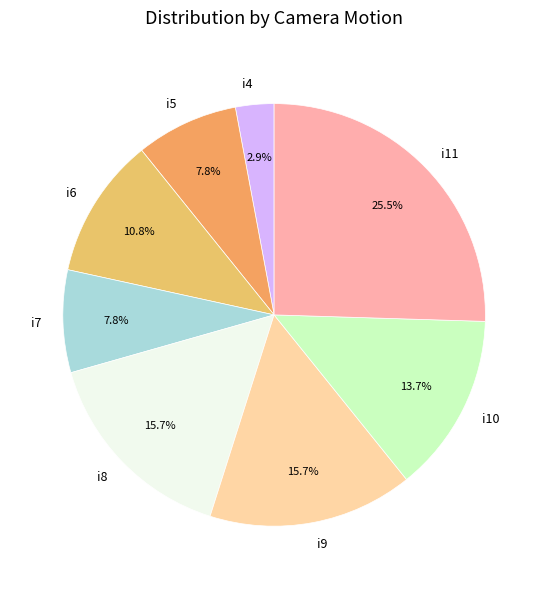

To the nearest percent, what is the difference between the largest and smallest slice percentages?

23%